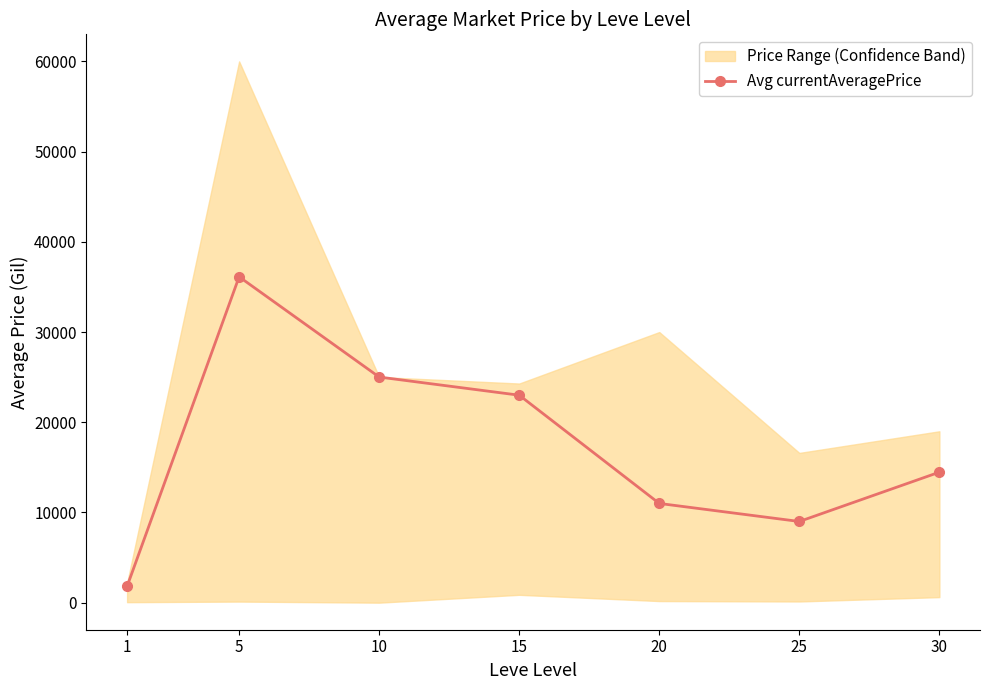

What is the average value?

17201.6